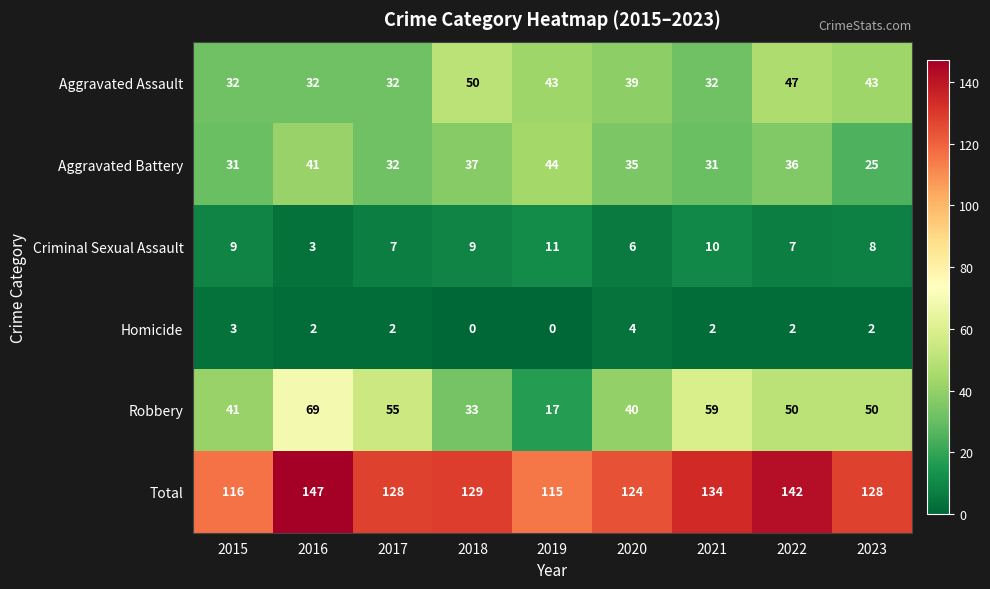

The Total series shows 129 at 2018. True or false?

True